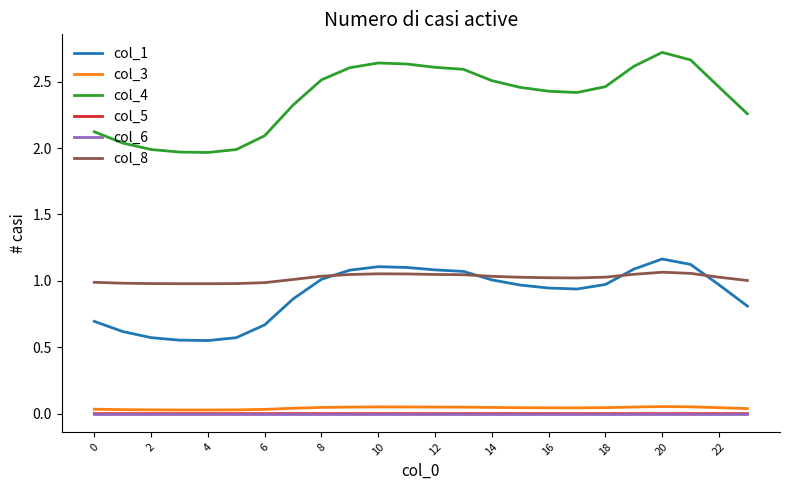

Which series has the largest total across all categories?

col_4